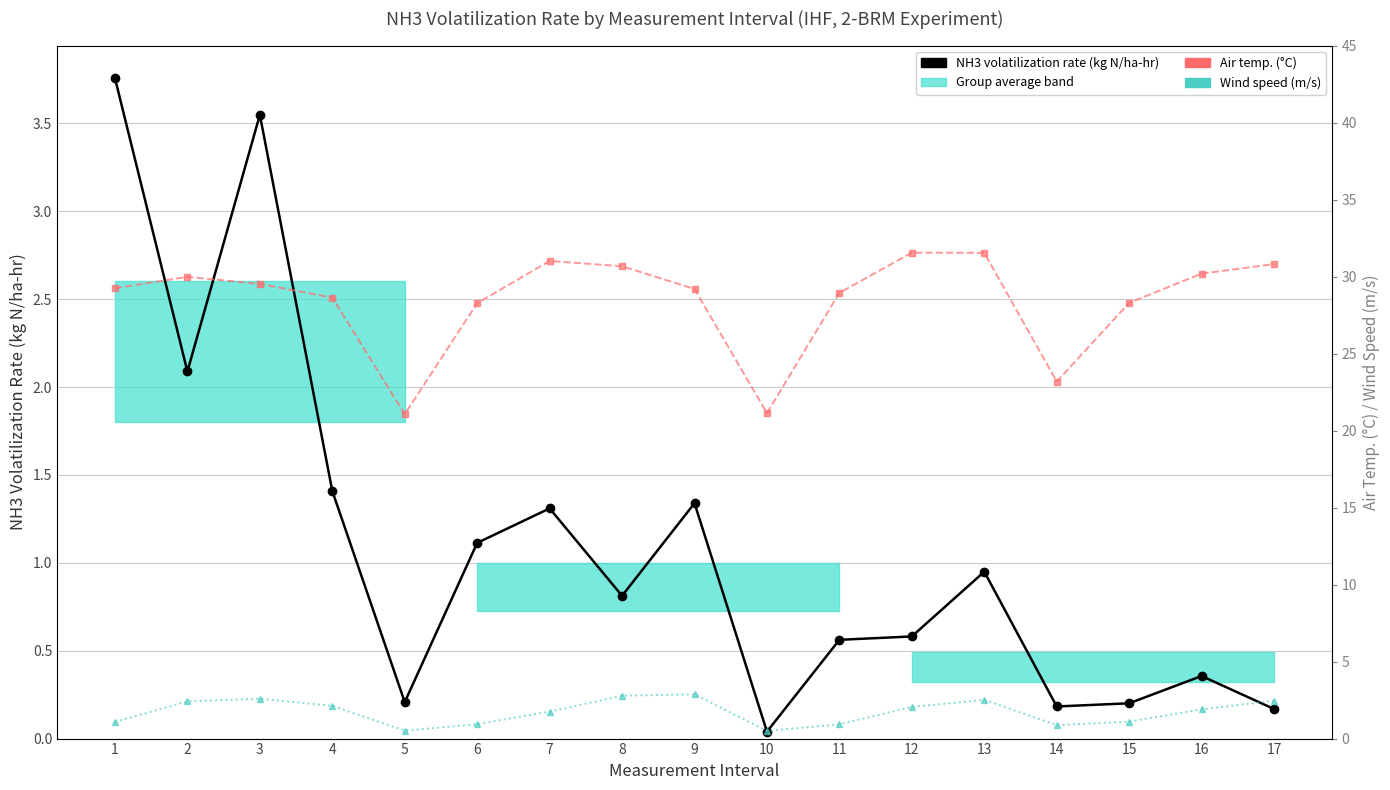

What is the average value of the Wind speed (m/s) series?

1.7